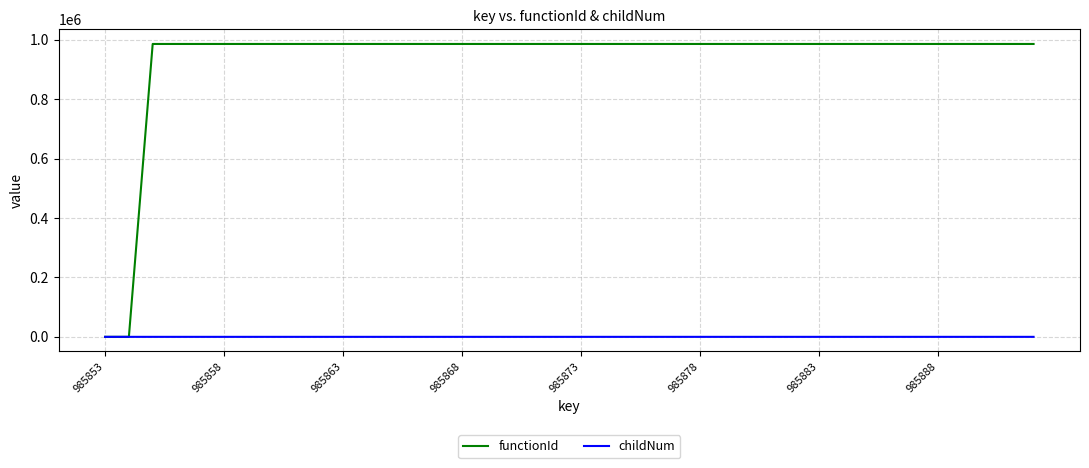

Which series has the widest spread of values?

functionId